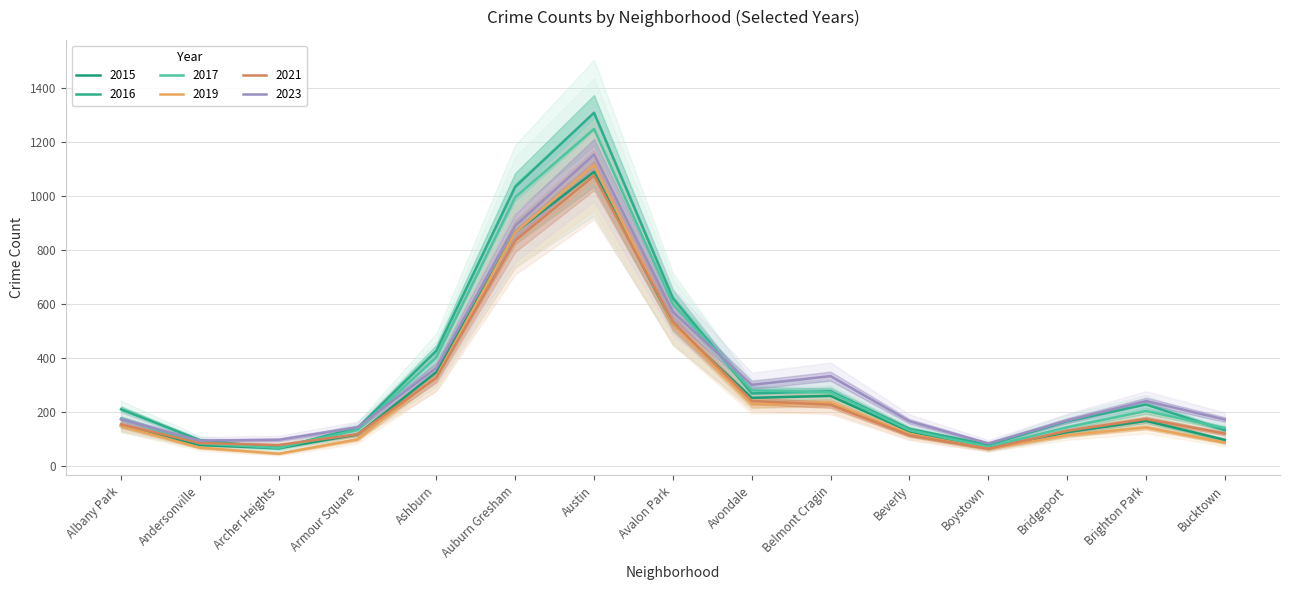

Which label corresponds to the largest value in the chart?

Austin